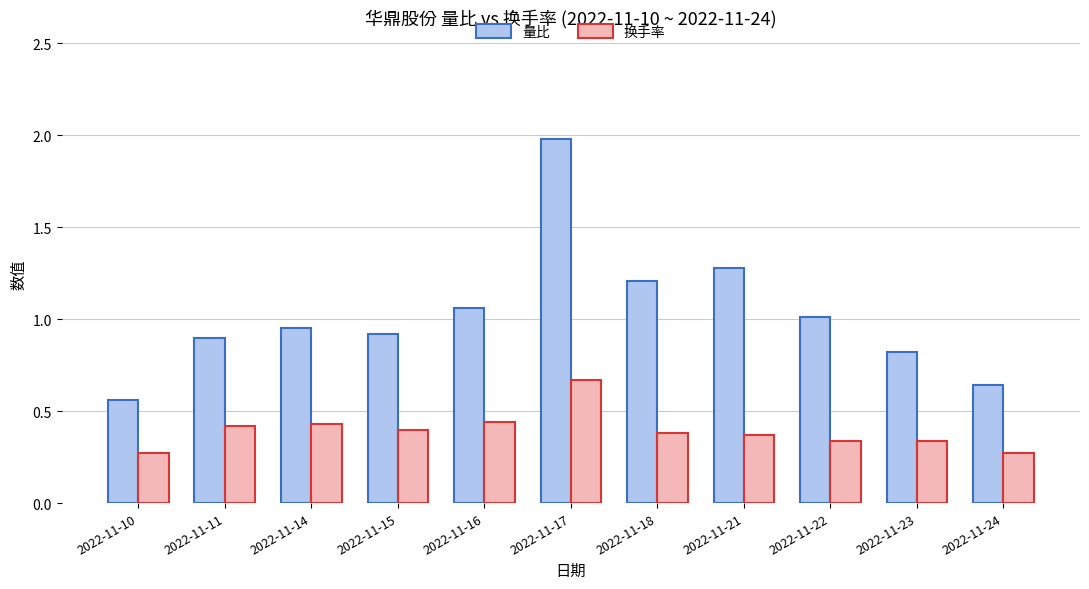

Which category has the highest value in the 量比 series?

2022-11-17